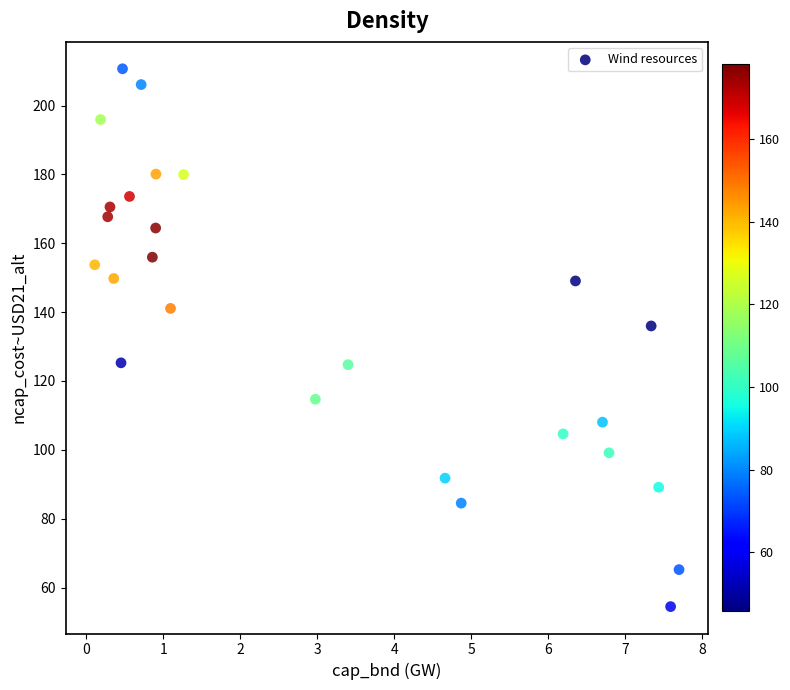

What Y value in the scatter plot is closest to 132?

136.0